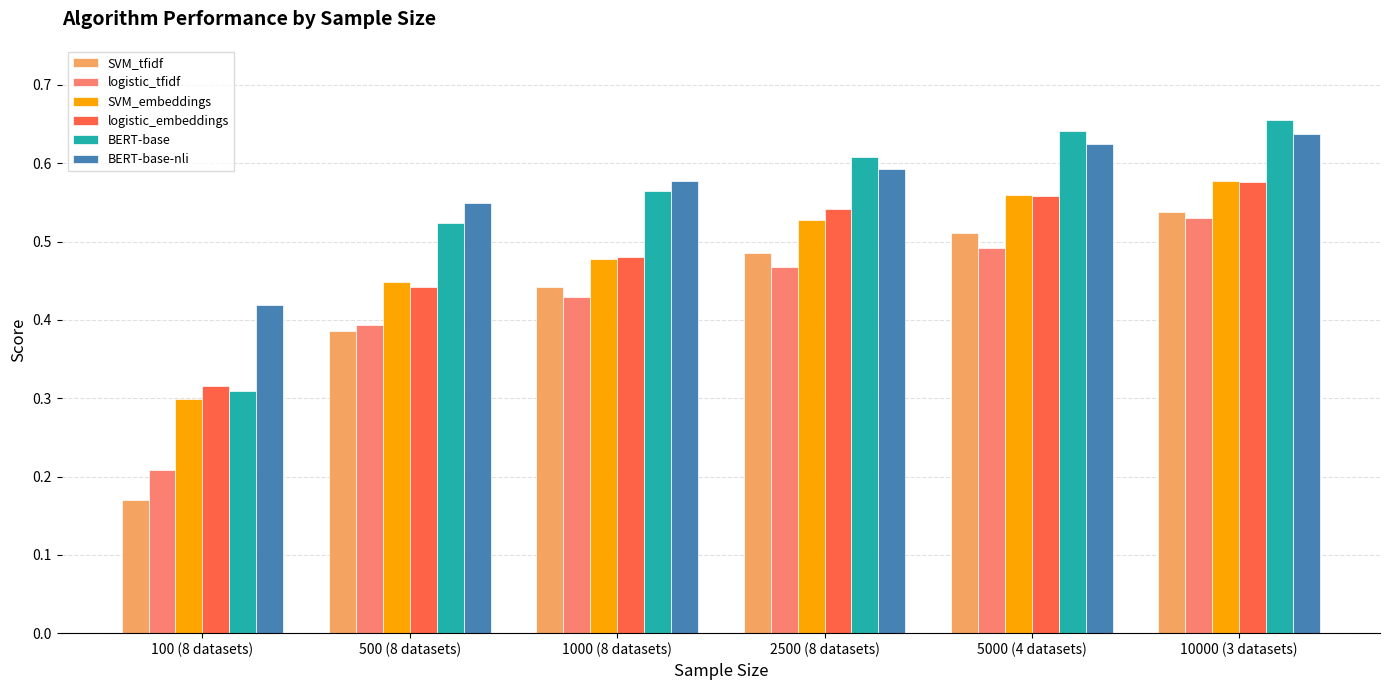

Which series has the widest spread of values?

SVM_tfidf